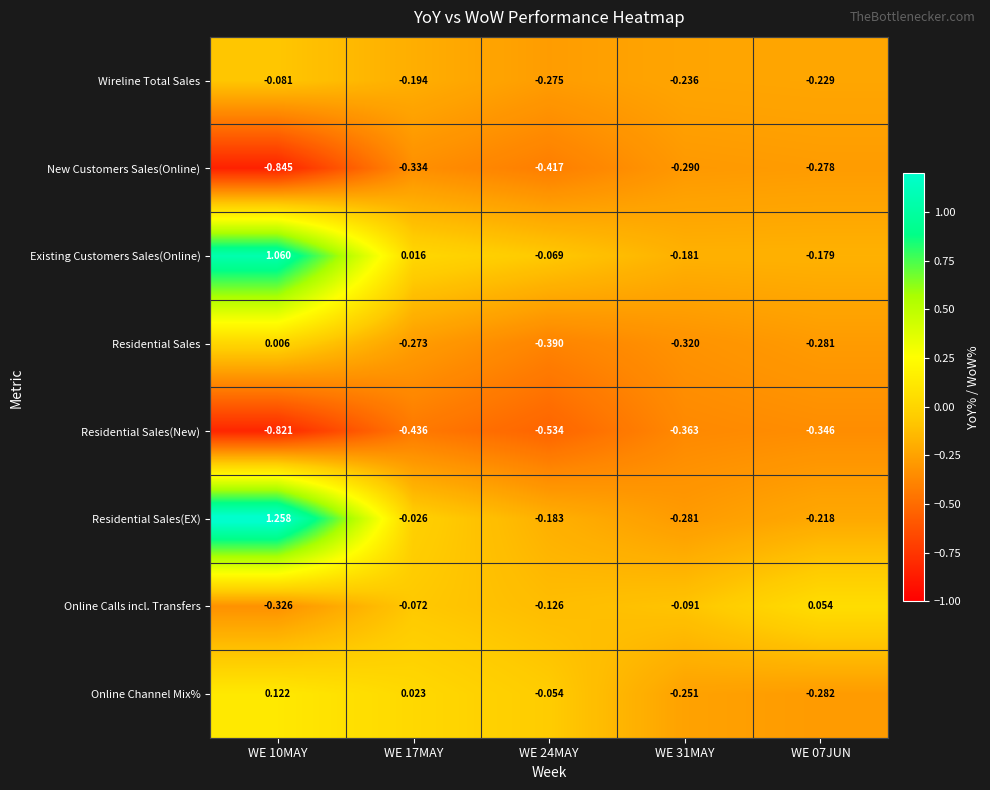

How many data points in Existing Customers Sales(Online) are above 0?

2